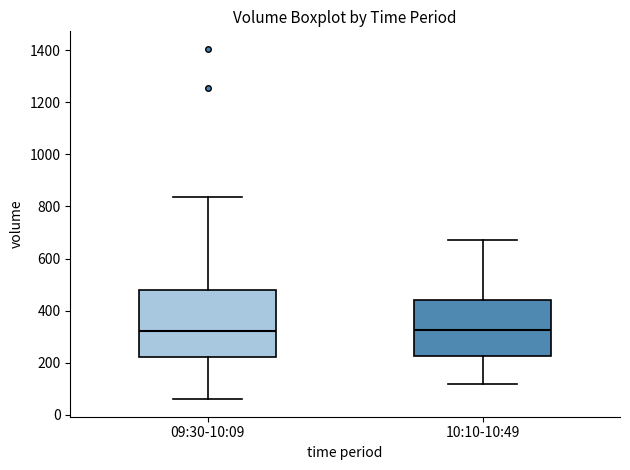

Comparing the boxes themselves (not the whiskers), which one is the tallest?

09:30-10:09